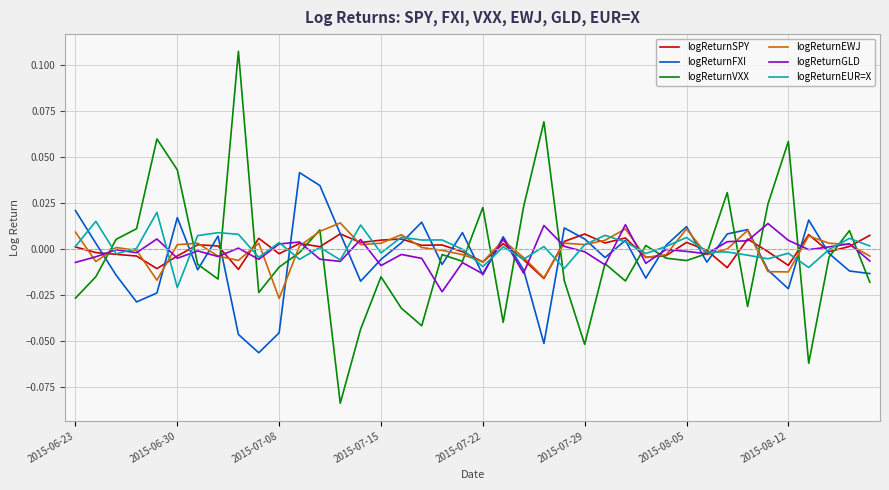

Which series has the widest spread of values?

logReturnVXX